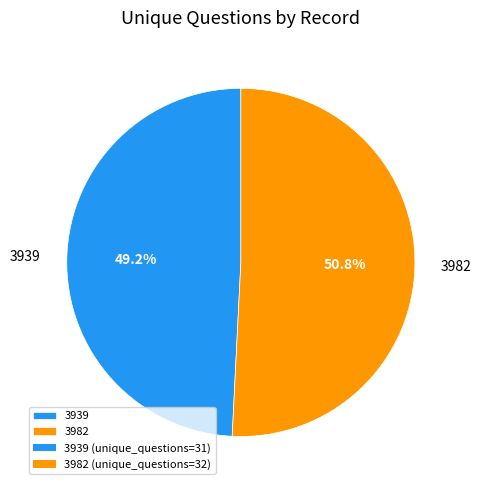

Which slice is the largest?

3982